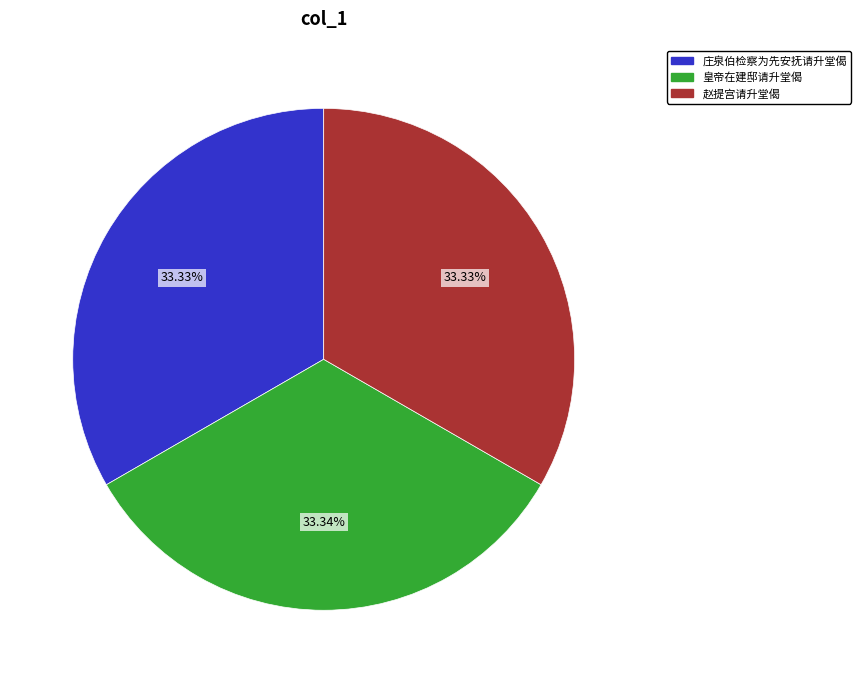

What percentage do 庄泉伯检察为先安抚请升堂偈 and 皇帝在建邸请升堂偈 together represent?

66.7%